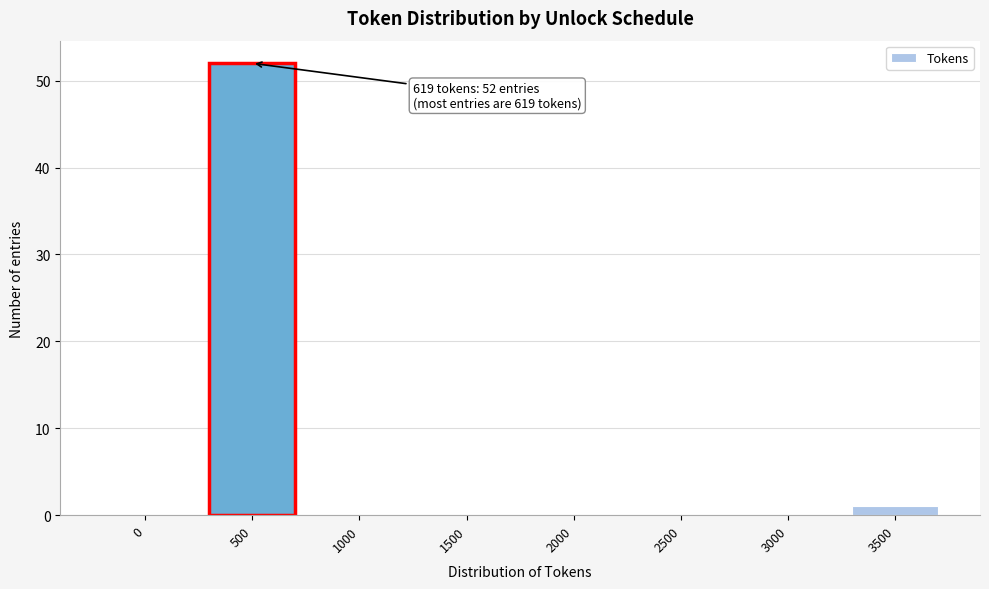

Reading left to right, what are all the values shown in this chart?

0=0	500=52	1000=0	1500=0	2000=0	2500=0	3000=0	3500=1